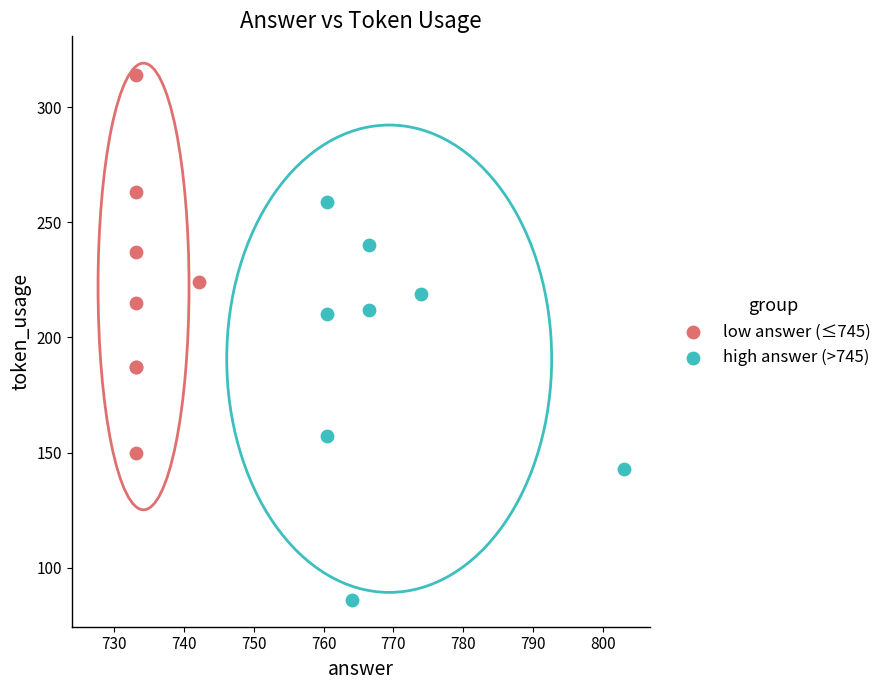

Which series reaches the maximum Y coordinate?

low answer (≤745)